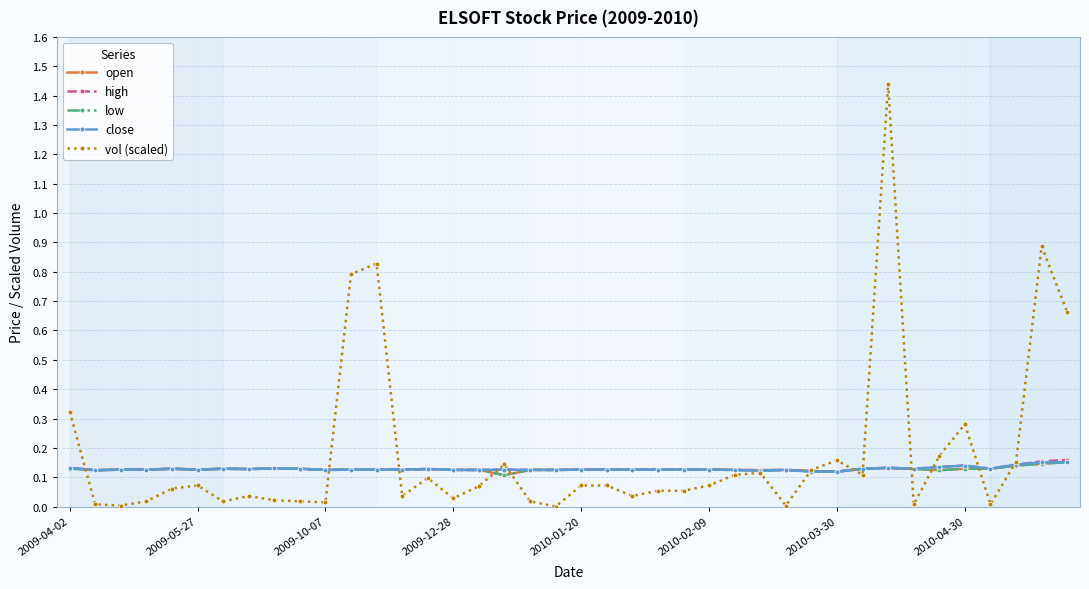

Which series has the widest spread of values?

vol (scaled)